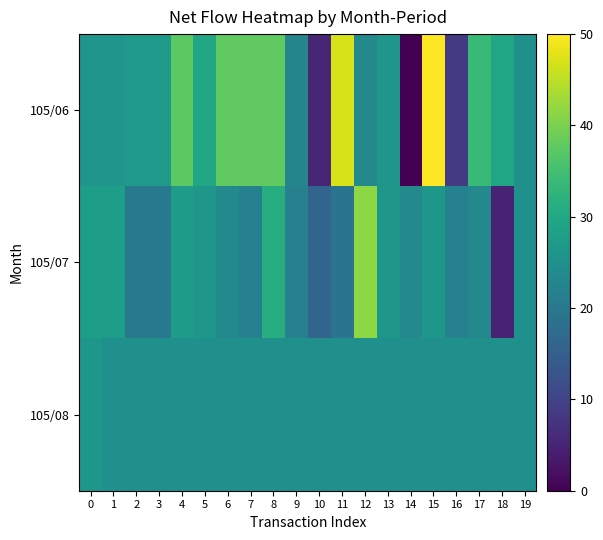

Rank the series at 4 from lowest to highest value.

105/08, 105/07, 105/06